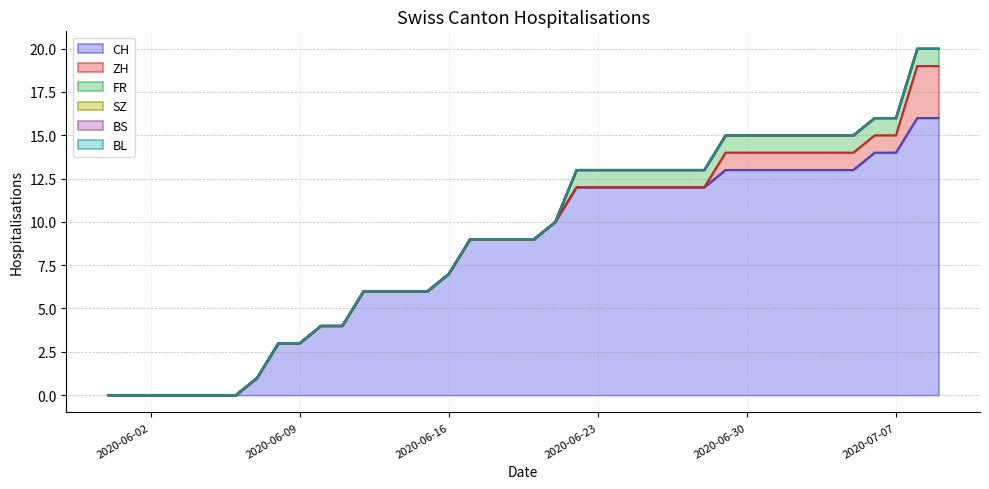

How many values in CH are above zero?

33